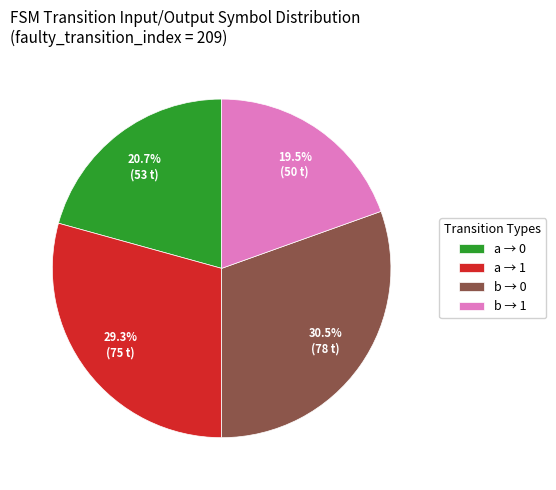

What is the largest slice in the pie chart?

b → 0